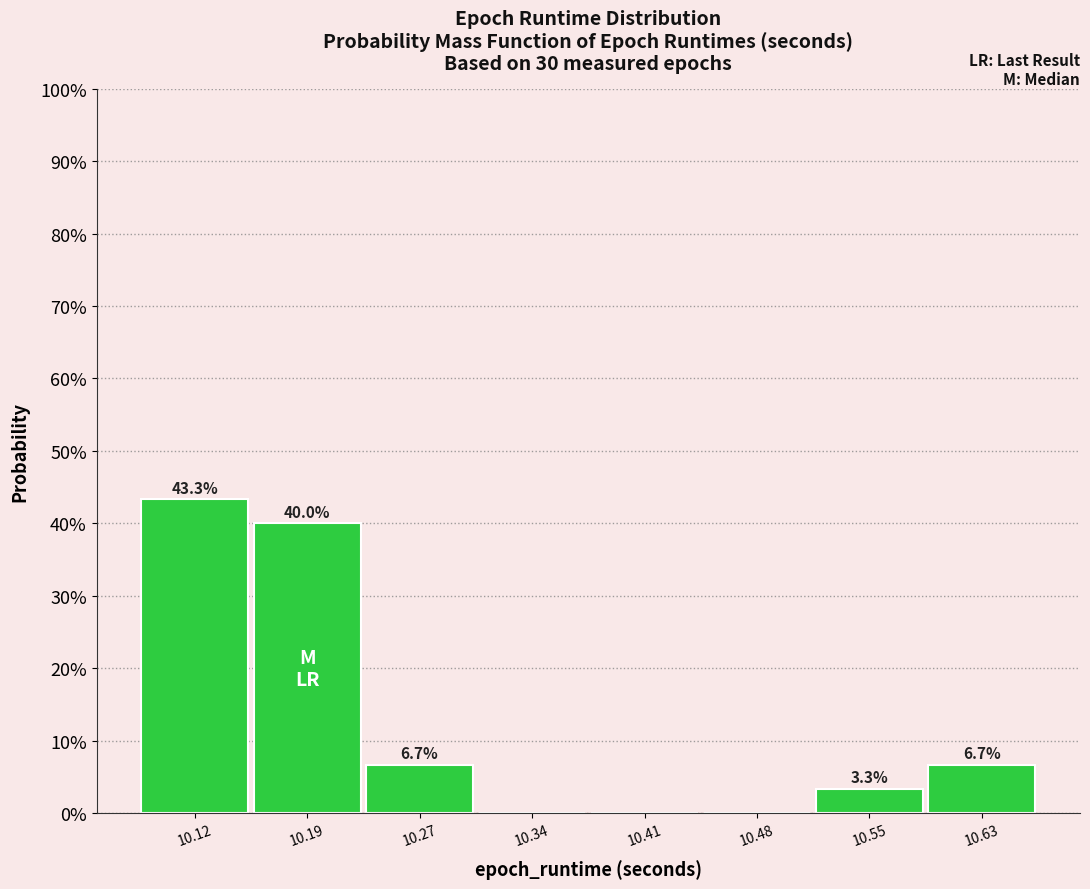

Over which range of the x-axis is the bar tallest?

10.09 to 10.16